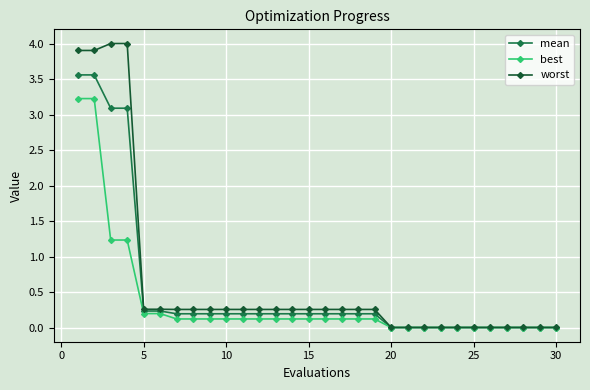

At how many categories does at least one series exceed 3?

4